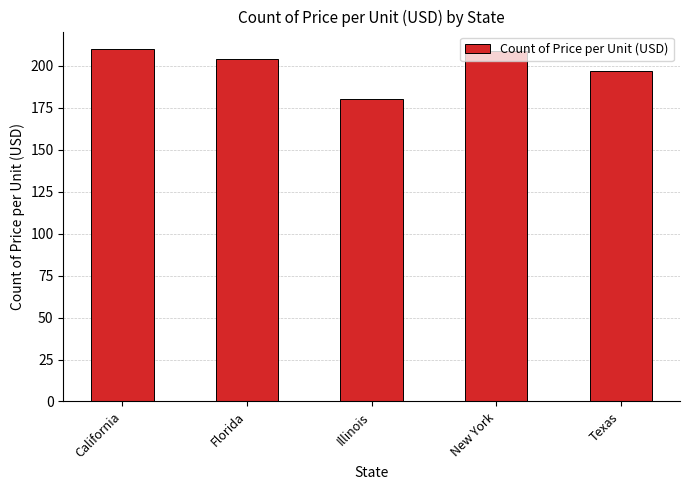

What is the greatest value displayed?

210